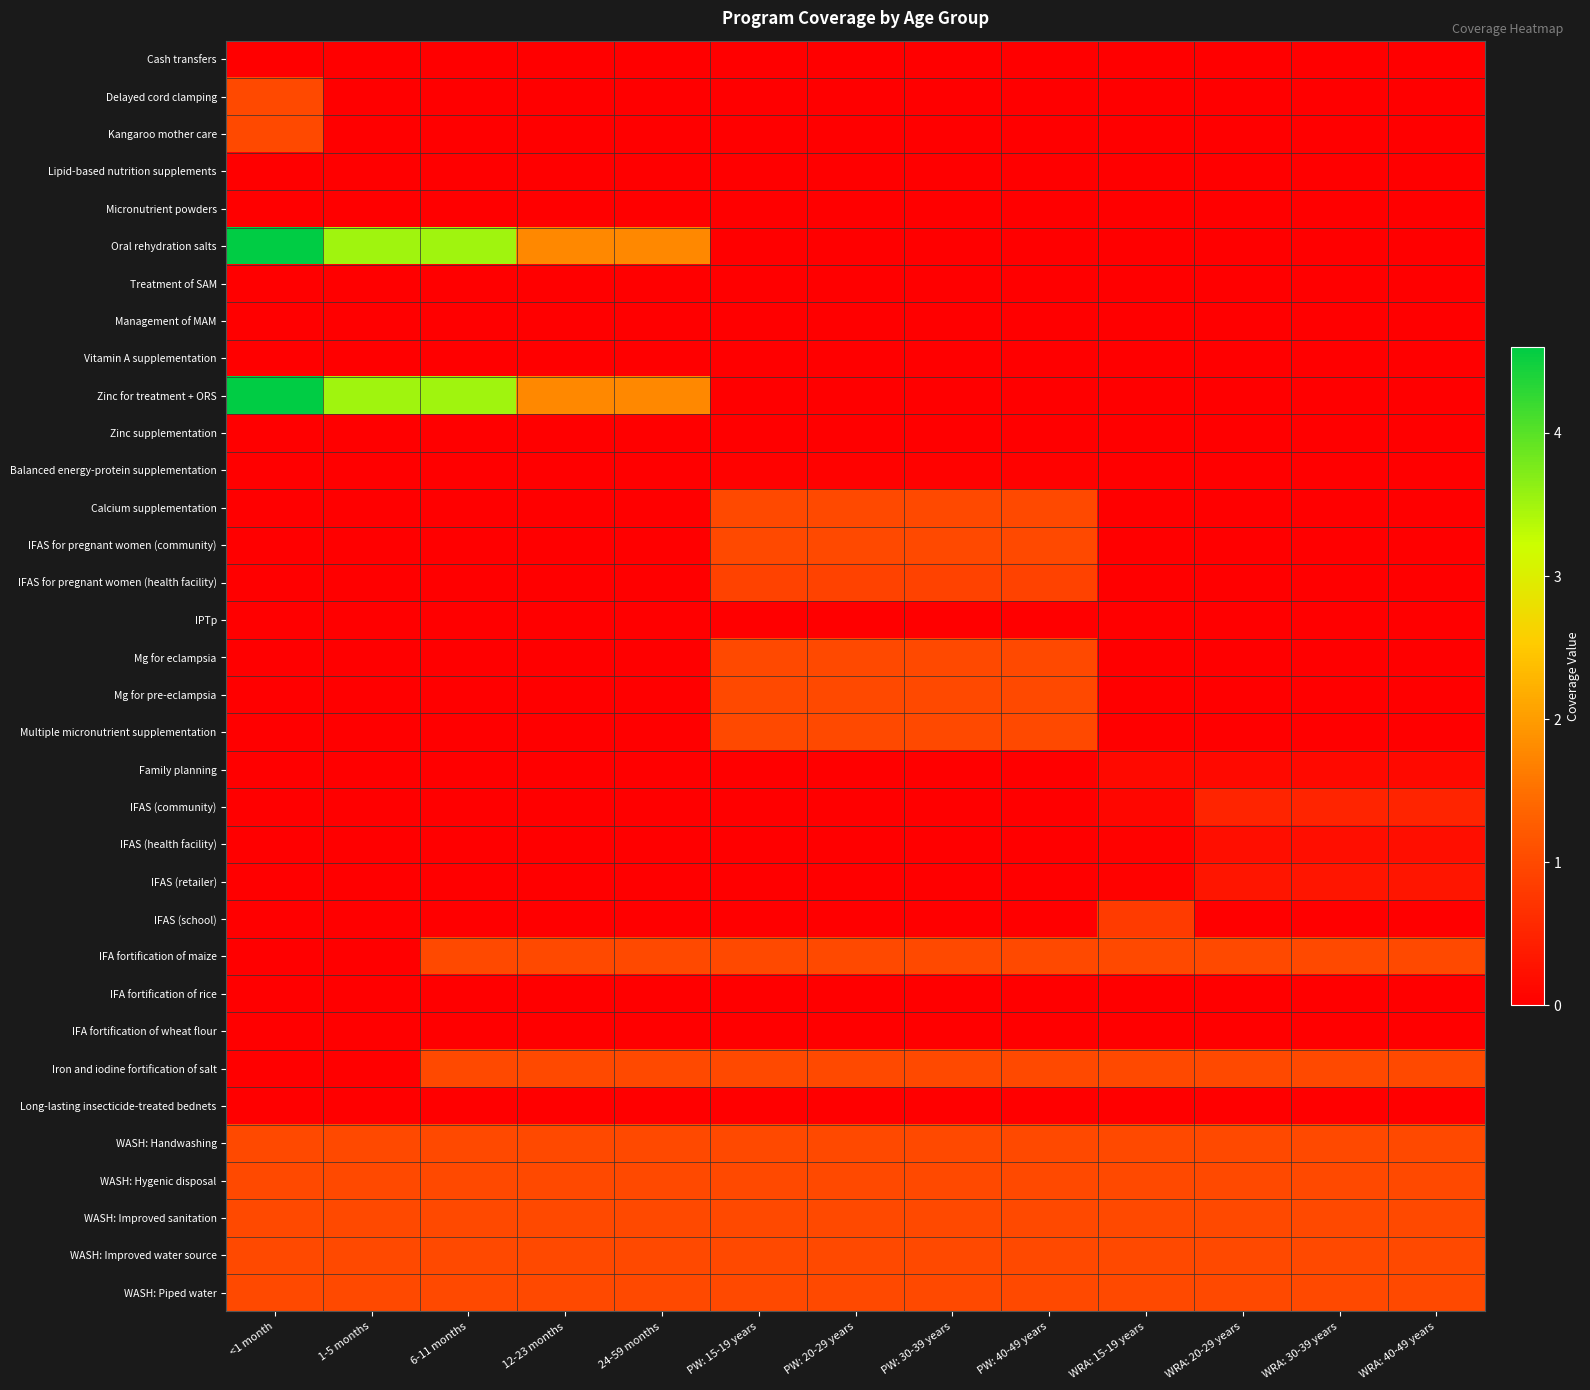

Reading left to right, extract all data points from this chart.

Cash transfers: <1 month=0.0	1-5 months=0.0	6-11 months=0.0	12-23 months=0.0	24-59 months=0.0	PW: 15-19 years=0.0	PW: 20-29 years=0.0	PW: 30-39 years=0.0	PW: 40-49 years=0.0	WRA: 15-19 years=0.0	WRA: 20-29 years=0.0	WRA: 30-39 years=0.0	WRA: 40-49 years=0.0
Delayed cord clamping: <1 month=1.0	1-5 months=0.0	6-11 months=0.0	12-23 months=0.0	24-59 months=0.0	PW: 15-19 years=0.0	PW: 20-29 years=0.0	PW: 30-39 years=0.0	PW: 40-49 years=0.0	WRA: 15-19 years=0.0	WRA: 20-29 years=0.0	WRA: 30-39 years=0.0	WRA: 40-49 years=0.0
Kangaroo mother care: <1 month=1.0	1-5 months=0.0	6-11 months=0.0	12-23 months=0.0	24-59 months=0.0	PW: 15-19 years=0.0	PW: 20-29 years=0.0	PW: 30-39 years=0.0	PW: 40-49 years=0.0	WRA: 15-19 years=0.0	WRA: 20-29 years=0.0	WRA: 30-39 years=0.0	WRA: 40-49 years=0.0
Lipid-based nutrition supplements: <1 month=0.0	1-5 months=0.0	6-11 months=0.0	12-23 months=0.0	24-59 months=0.0	PW: 15-19 years=0.0	PW: 20-29 years=0.0	PW: 30-39 years=0.0	PW: 40-49 years=0.0	WRA: 15-19 years=0.0	WRA: 20-29 years=0.0	WRA: 30-39 years=0.0	WRA: 40-49 years=0.0
Micronutrient powders: <1 month=0.0	1-5 months=0.0	6-11 months=0.0	12-23 months=0.0	24-59 months=0.0	PW: 15-19 years=0.0	PW: 20-29 years=0.0	PW: 30-39 years=0.0	PW: 40-49 years=0.0	WRA: 15-19 years=0.0	WRA: 20-29 years=0.0	WRA: 30-39 years=0.0	WRA: 40-49 years=0.0
Oral rehydration salts: <1 month=4.6	1-5 months=3.5	6-11 months=3.5	12-23 months=1.8	24-59 months=1.8	PW: 15-19 years=0.0	PW: 20-29 years=0.0	PW: 30-39 years=0.0	PW: 40-49 years=0.0	WRA: 15-19 years=0.0	WRA: 20-29 years=0.0	WRA: 30-39 years=0.0	WRA: 40-49 years=0.0
Treatment of SAM: <1 month=0.0	1-5 months=0.0	6-11 months=0.0	12-23 months=0.0	24-59 months=0.0	PW: 15-19 years=0.0	PW: 20-29 years=0.0	PW: 30-39 years=0.0	PW: 40-49 years=0.0	WRA: 15-19 years=0.0	WRA: 20-29 years=0.0	WRA: 30-39 years=0.0	WRA: 40-49 years=0.0
Management of MAM: <1 month=0.0	1-5 months=0.0	6-11 months=0.0	12-23 months=0.0	24-59 months=0.0	PW: 15-19 years=0.0	PW: 20-29 years=0.0	PW: 30-39 years=0.0	PW: 40-49 years=0.0	WRA: 15-19 years=0.0	WRA: 20-29 years=0.0	WRA: 30-39 years=0.0	WRA: 40-49 years=0.0
Vitamin A supplementation: <1 month=0.0	1-5 months=0.0	6-11 months=0.0	12-23 months=0.0	24-59 months=0.0	PW: 15-19 years=0.0	PW: 20-29 years=0.0	PW: 30-39 years=0.0	PW: 40-49 years=0.0	WRA: 15-19 years=0.0	WRA: 20-29 years=0.0	WRA: 30-39 years=0.0	WRA: 40-49 years=0.0
Zinc for treatment + ORS: <1 month=4.6	1-5 months=3.5	6-11 months=3.5	12-23 months=1.8	24-59 months=1.8	PW: 15-19 years=0.0	PW: 20-29 years=0.0	PW: 30-39 years=0.0	PW: 40-49 years=0.0	WRA: 15-19 years=0.0	WRA: 20-29 years=0.0	WRA: 30-39 years=0.0	WRA: 40-49 years=0.0
Zinc supplementation: <1 month=0.0	1-5 months=0.0	6-11 months=0.0	12-23 months=0.0	24-59 months=0.0	PW: 15-19 years=0.0	PW: 20-29 years=0.0	PW: 30-39 years=0.0	PW: 40-49 years=0.0	WRA: 15-19 years=0.0	WRA: 20-29 years=0.0	WRA: 30-39 years=0.0	WRA: 40-49 years=0.0
Balanced energy-protein supplementation: <1 month=0.0	1-5 months=0.0	6-11 months=0.0	12-23 months=0.0	24-59 months=0.0	PW: 15-19 years=0.0	PW: 20-29 years=0.0	PW: 30-39 years=0.0	PW: 40-49 years=0.0	WRA: 15-19 years=0.0	WRA: 20-29 years=0.0	WRA: 30-39 years=0.0	WRA: 40-49 years=0.0
Calcium supplementation: <1 month=0.0	1-5 months=0.0	6-11 months=0.0	12-23 months=0.0	24-59 months=0.0	PW: 15-19 years=1.0	PW: 20-29 years=1.0	PW: 30-39 years=1.0	PW: 40-49 years=1.0	WRA: 15-19 years=0.0	WRA: 20-29 years=0.0	WRA: 30-39 years=0.0	WRA: 40-49 years=0.0
IFAS for pregnant women (community): <1 month=0.0	1-5 months=0.0	6-11 months=0.0	12-23 months=0.0	24-59 months=0.0	PW: 15-19 years=1.0	PW: 20-29 years=1.0	PW: 30-39 years=1.0	PW: 40-49 years=1.0	WRA: 15-19 years=0.0	WRA: 20-29 years=0.0	WRA: 30-39 years=0.0	WRA: 40-49 years=0.0
IFAS for pregnant women (health facility): <1 month=0.0	1-5 months=0.0	6-11 months=0.0	12-23 months=0.0	24-59 months=0.0	PW: 15-19 years=0.9	PW: 20-29 years=0.9	PW: 30-39 years=0.9	PW: 40-49 years=0.9	WRA: 15-19 years=0.0	WRA: 20-29 years=0.0	WRA: 30-39 years=0.0	WRA: 40-49 years=0.0
IPTp: <1 month=0.0	1-5 months=0.0	6-11 months=0.0	12-23 months=0.0	24-59 months=0.0	PW: 15-19 years=0.0	PW: 20-29 years=0.0	PW: 30-39 years=0.0	PW: 40-49 years=0.0	WRA: 15-19 years=0.0	WRA: 20-29 years=0.0	WRA: 30-39 years=0.0	WRA: 40-49 years=0.0
Mg for eclampsia: <1 month=0.0	1-5 months=0.0	6-11 months=0.0	12-23 months=0.0	24-59 months=0.0	PW: 15-19 years=1.0	PW: 20-29 years=1.0	PW: 30-39 years=1.0	PW: 40-49 years=1.0	WRA: 15-19 years=0.0	WRA: 20-29 years=0.0	WRA: 30-39 years=0.0	WRA: 40-49 years=0.0
Mg for pre-eclampsia: <1 month=0.0	1-5 months=0.0	6-11 months=0.0	12-23 months=0.0	24-59 months=0.0	PW: 15-19 years=1.0	PW: 20-29 years=1.0	PW: 30-39 years=1.0	PW: 40-49 years=1.0	WRA: 15-19 years=0.0	WRA: 20-29 years=0.0	WRA: 30-39 years=0.0	WRA: 40-49 years=0.0
Multiple micronutrient supplementation: <1 month=0.0	1-5 months=0.0	6-11 months=0.0	12-23 months=0.0	24-59 months=0.0	PW: 15-19 years=1.0	PW: 20-29 years=1.0	PW: 30-39 years=1.0	PW: 40-49 years=1.0	WRA: 15-19 years=0.0	WRA: 20-29 years=0.0	WRA: 30-39 years=0.0	WRA: 40-49 years=0.0
Family planning: <1 month=0.0	1-5 months=0.0	6-11 months=0.0	12-23 months=0.0	24-59 months=0.0	PW: 15-19 years=0.0	PW: 20-29 years=0.0	PW: 30-39 years=0.0	PW: 40-49 years=0.0	WRA: 15-19 years=0.1	WRA: 20-29 years=0.1	WRA: 30-39 years=0.1	WRA: 40-49 years=0.1
IFAS (community): <1 month=0.0	1-5 months=0.0	6-11 months=0.0	12-23 months=0.0	24-59 months=0.0	PW: 15-19 years=0.0	PW: 20-29 years=0.0	PW: 30-39 years=0.0	PW: 40-49 years=0.0	WRA: 15-19 years=0.1	WRA: 20-29 years=0.5	WRA: 30-39 years=0.5	WRA: 40-49 years=0.5
IFAS (health facility): <1 month=0.0	1-5 months=0.0	6-11 months=0.0	12-23 months=0.0	24-59 months=0.0	PW: 15-19 years=0.0	PW: 20-29 years=0.0	PW: 30-39 years=0.0	PW: 40-49 years=0.0	WRA: 15-19 years=0.0	WRA: 20-29 years=0.2	WRA: 30-39 years=0.2	WRA: 40-49 years=0.2
IFAS (retailer): <1 month=0.0	1-5 months=0.0	6-11 months=0.0	12-23 months=0.0	24-59 months=0.0	PW: 15-19 years=0.0	PW: 20-29 years=0.0	PW: 30-39 years=0.0	PW: 40-49 years=0.0	WRA: 15-19 years=0.1	WRA: 20-29 years=0.3	WRA: 30-39 years=0.3	WRA: 40-49 years=0.3
IFAS (school): <1 month=0.0	1-5 months=0.0	6-11 months=0.0	12-23 months=0.0	24-59 months=0.0	PW: 15-19 years=0.0	PW: 20-29 years=0.0	PW: 30-39 years=0.0	PW: 40-49 years=0.0	WRA: 15-19 years=0.8	WRA: 20-29 years=0.0	WRA: 30-39 years=0.0	WRA: 40-49 years=0.0
IFA fortification of maize: <1 month=0.0	1-5 months=0.0	6-11 months=1.0	12-23 months=1.0	24-59 months=1.0	PW: 15-19 years=1.0	PW: 20-29 years=1.0	PW: 30-39 years=1.0	PW: 40-49 years=1.0	WRA: 15-19 years=1.0	WRA: 20-29 years=1.0	WRA: 30-39 years=1.0	WRA: 40-49 years=1.0
IFA fortification of rice: <1 month=0.0	1-5 months=0.0	6-11 months=0.0	12-23 months=0.0	24-59 months=0.0	PW: 15-19 years=0.0	PW: 20-29 years=0.0	PW: 30-39 years=0.0	PW: 40-49 years=0.0	WRA: 15-19 years=0.0	WRA: 20-29 years=0.0	WRA: 30-39 years=0.0	WRA: 40-49 years=0.0
IFA fortification of wheat flour: <1 month=0.0	1-5 months=0.0	6-11 months=0.0	12-23 months=0.0	24-59 months=0.0	PW: 15-19 years=0.0	PW: 20-29 years=0.0	PW: 30-39 years=0.0	PW: 40-49 years=0.0	WRA: 15-19 years=0.0	WRA: 20-29 years=0.0	WRA: 30-39 years=0.0	WRA: 40-49 years=0.0
Iron and iodine fortification of salt: <1 month=0.0	1-5 months=0.0	6-11 months=1.0	12-23 months=1.0	24-59 months=1.0	PW: 15-19 years=1.0	PW: 20-29 years=1.0	PW: 30-39 years=1.0	PW: 40-49 years=1.0	WRA: 15-19 years=1.0	WRA: 20-29 years=1.0	WRA: 30-39 years=1.0	WRA: 40-49 years=1.0
Long-lasting insecticide-treated bednets: <1 month=0.0	1-5 months=0.0	6-11 months=0.0	12-23 months=0.0	24-59 months=0.0	PW: 15-19 years=0.0	PW: 20-29 years=0.0	PW: 30-39 years=0.0	PW: 40-49 years=0.0	WRA: 15-19 years=0.0	WRA: 20-29 years=0.0	WRA: 30-39 years=0.0	WRA: 40-49 years=0.0
WASH: Handwashing: <1 month=1.0	1-5 months=1.0	6-11 months=1.0	12-23 months=1.0	24-59 months=1.0	PW: 15-19 years=1.0	PW: 20-29 years=1.0	PW: 30-39 years=1.0	PW: 40-49 years=1.0	WRA: 15-19 years=1.0	WRA: 20-29 years=1.0	WRA: 30-39 years=1.0	WRA: 40-49 years=1.0
WASH: Hygenic disposal: <1 month=1.0	1-5 months=1.0	6-11 months=1.0	12-23 months=1.0	24-59 months=1.0	PW: 15-19 years=1.0	PW: 20-29 years=1.0	PW: 30-39 years=1.0	PW: 40-49 years=1.0	WRA: 15-19 years=1.0	WRA: 20-29 years=1.0	WRA: 30-39 years=1.0	WRA: 40-49 years=1.0
WASH: Improved sanitation: <1 month=1.0	1-5 months=1.0	6-11 months=1.0	12-23 months=1.0	24-59 months=1.0	PW: 15-19 years=1.0	PW: 20-29 years=1.0	PW: 30-39 years=1.0	PW: 40-49 years=1.0	WRA: 15-19 years=1.0	WRA: 20-29 years=1.0	WRA: 30-39 years=1.0	WRA: 40-49 years=1.0
WASH: Improved water source: <1 month=1.0	1-5 months=1.0	6-11 months=1.0	12-23 months=1.0	24-59 months=1.0	PW: 15-19 years=1.0	PW: 20-29 years=1.0	PW: 30-39 years=1.0	PW: 40-49 years=1.0	WRA: 15-19 years=1.0	WRA: 20-29 years=1.0	WRA: 30-39 years=1.0	WRA: 40-49 years=1.0
WASH: Piped water: <1 month=1.0	1-5 months=1.0	6-11 months=1.0	12-23 months=1.0	24-59 months=1.0	PW: 15-19 years=1.0	PW: 20-29 years=1.0	PW: 30-39 years=1.0	PW: 40-49 years=1.0	WRA: 15-19 years=1.0	WRA: 20-29 years=1.0	WRA: 30-39 years=1.0	WRA: 40-49 years=1.0